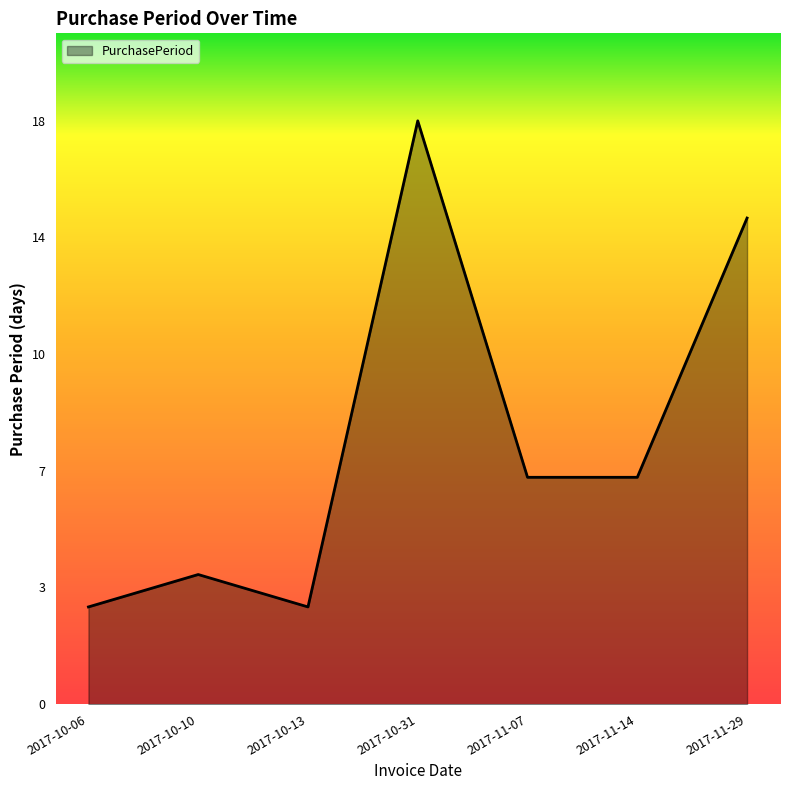

The value at 2017-11-29 is 21. True or false?

False